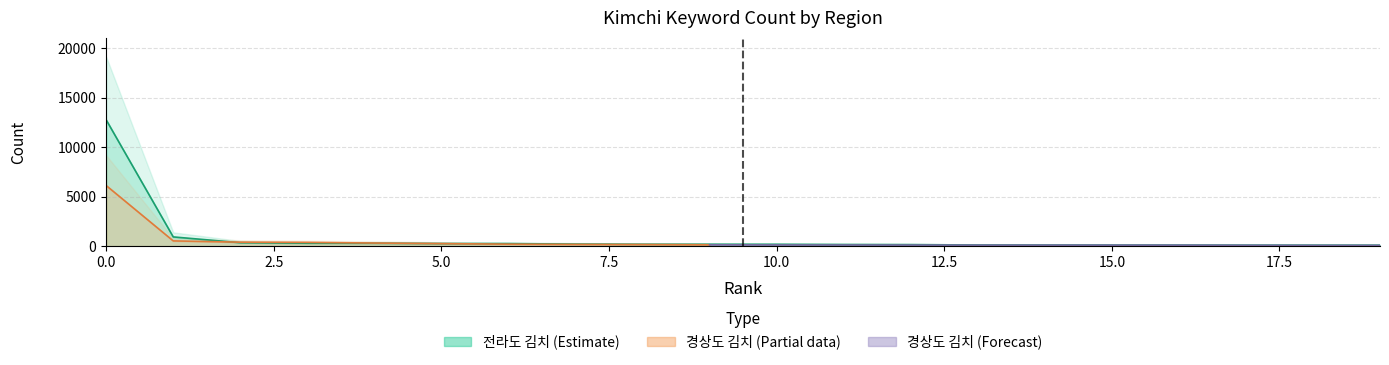

At which label does 전라도 김치 count reach its minimum?

19